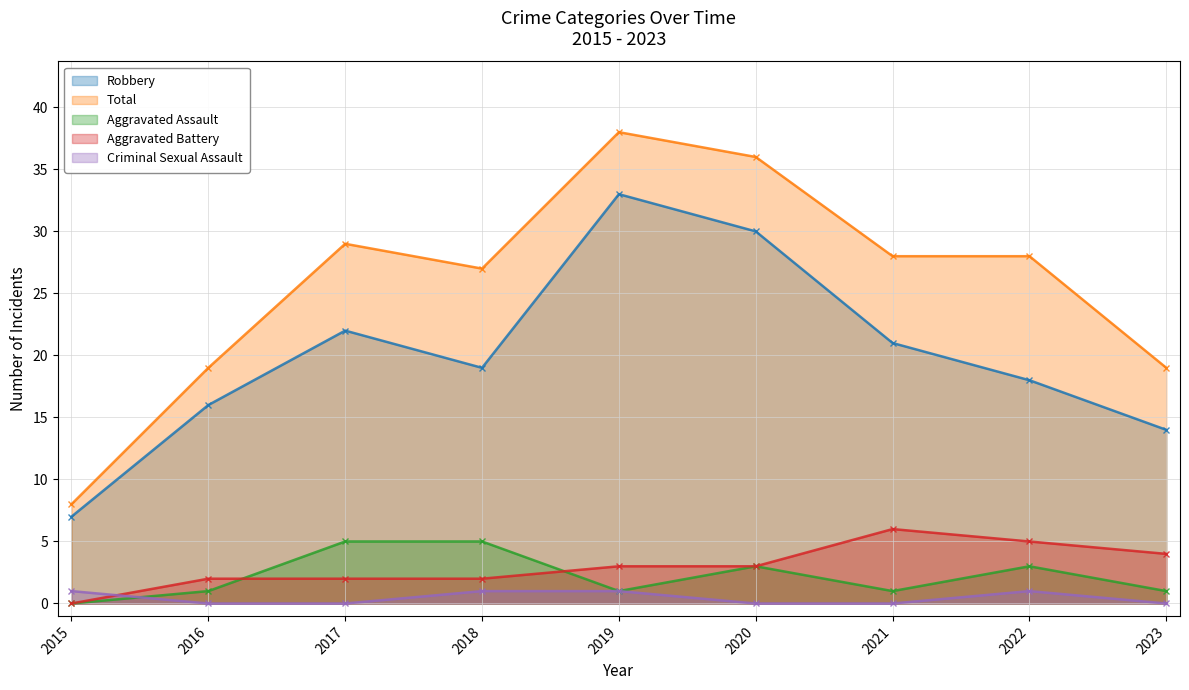

What is the total value across all series at 2023?

38